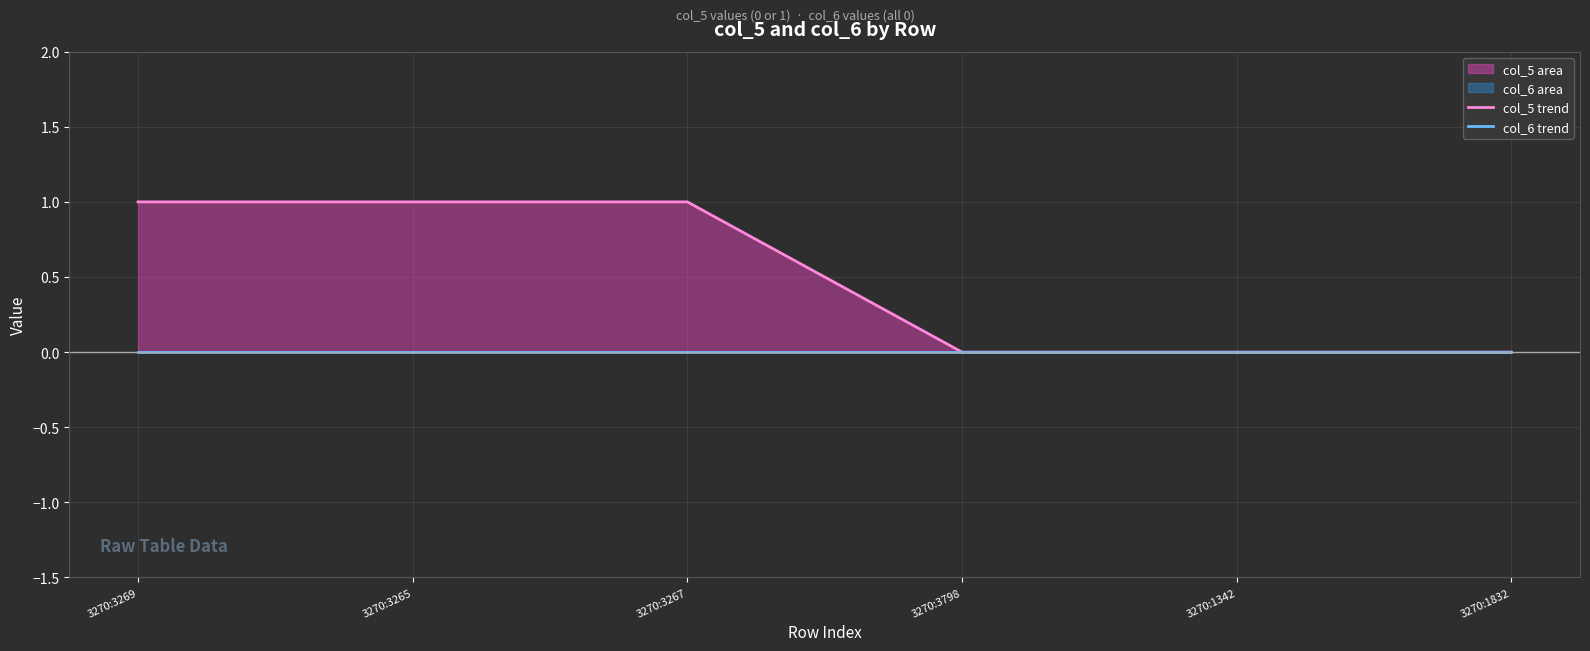

Is the value of col_6 trend at 3270:1342 greater than the value of col_5 trend at 3270:3269?

No